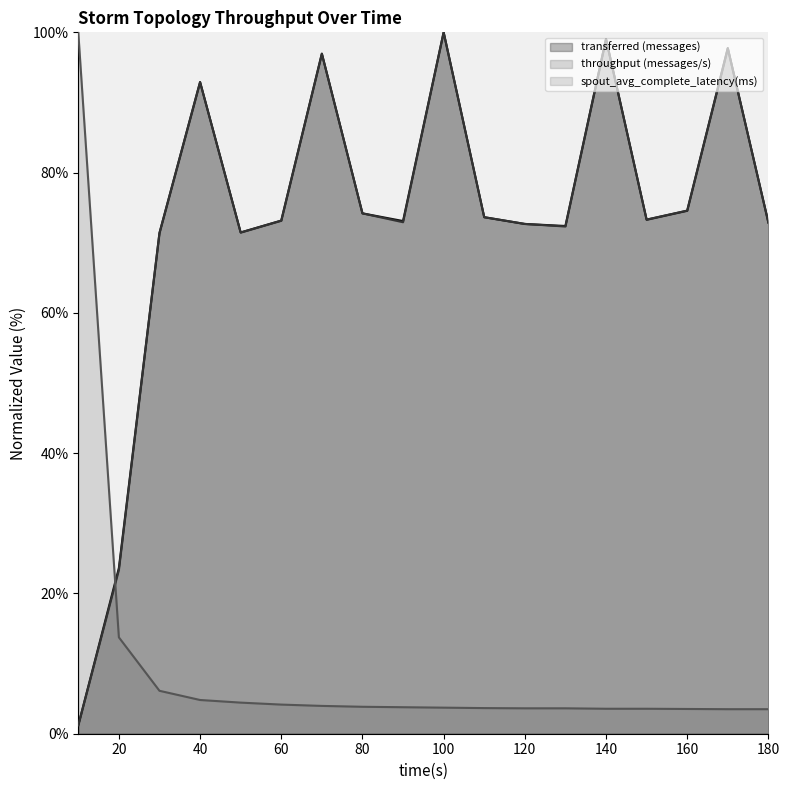

Does the chart display data point markers on the line(s)?

No